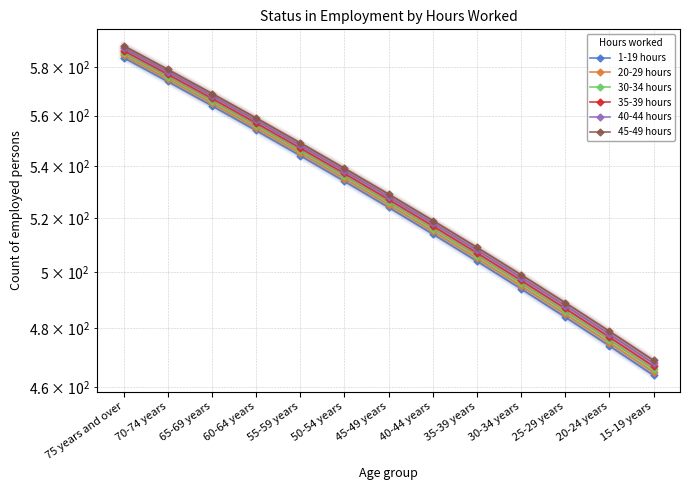

What is the minimum value shown in the chart?

464